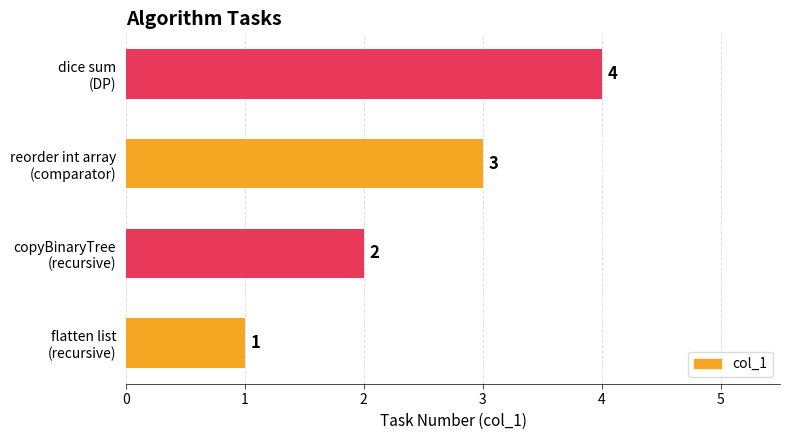

Where is the data nearest to the value 2?

copyBinaryTree
(recursive)